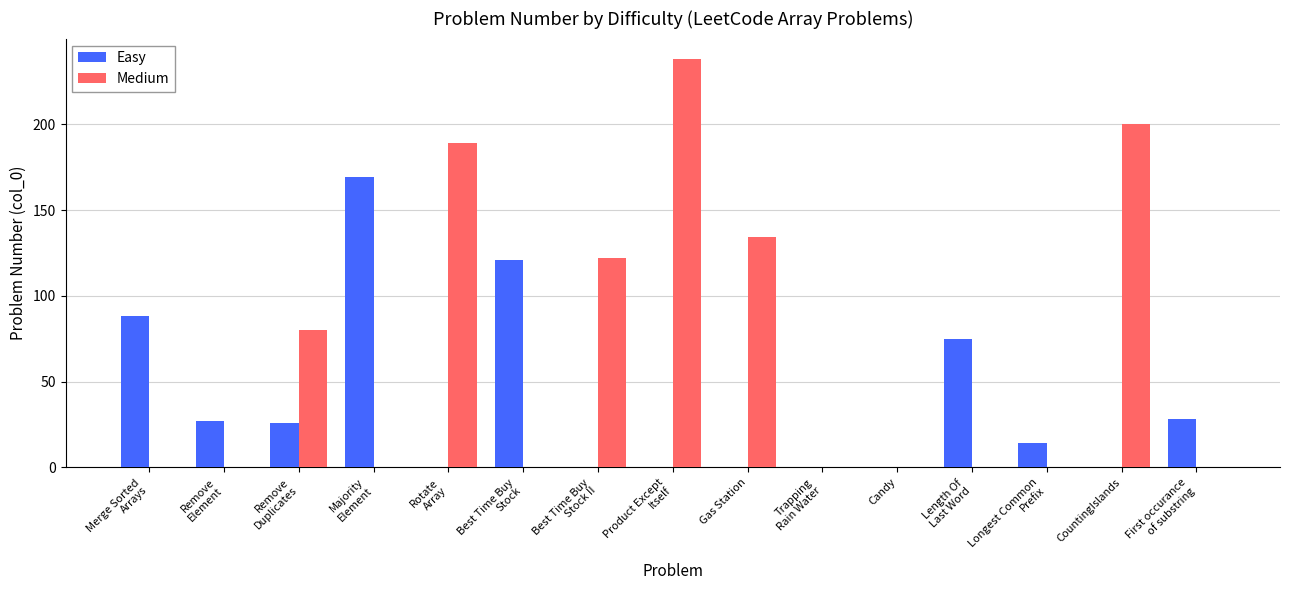

Which series has the largest total across all categories?

Medium